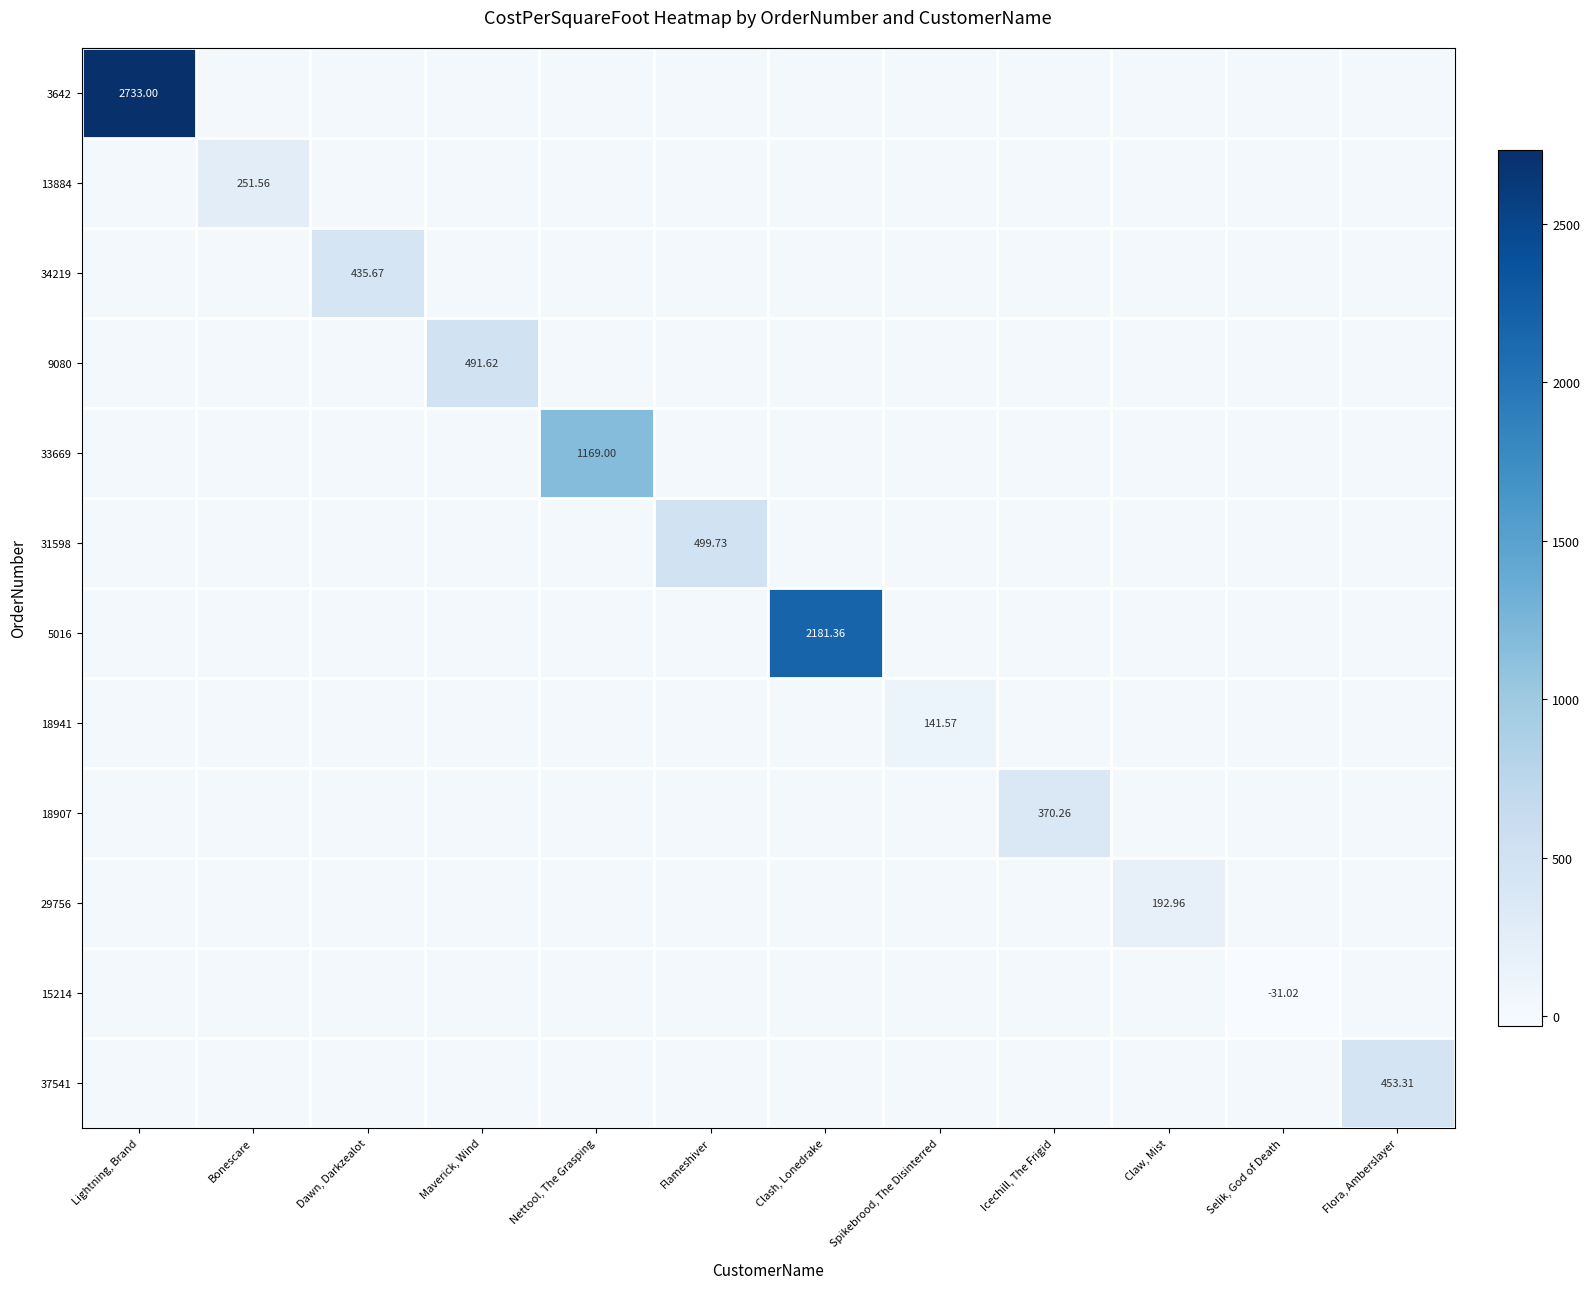

What is the highest value of the 5016 series?

2181.4